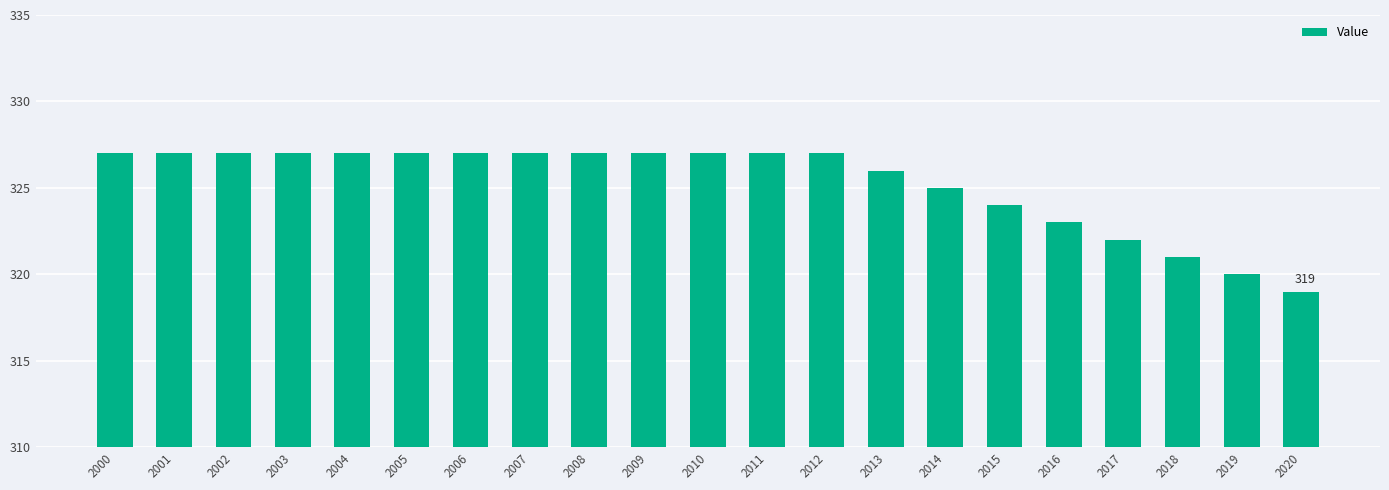

What is the value of the 11th bar from the left?

327